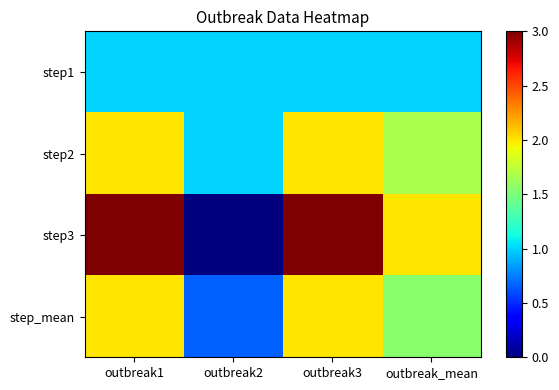

At which category is the sum across all series the highest?

outbreak1